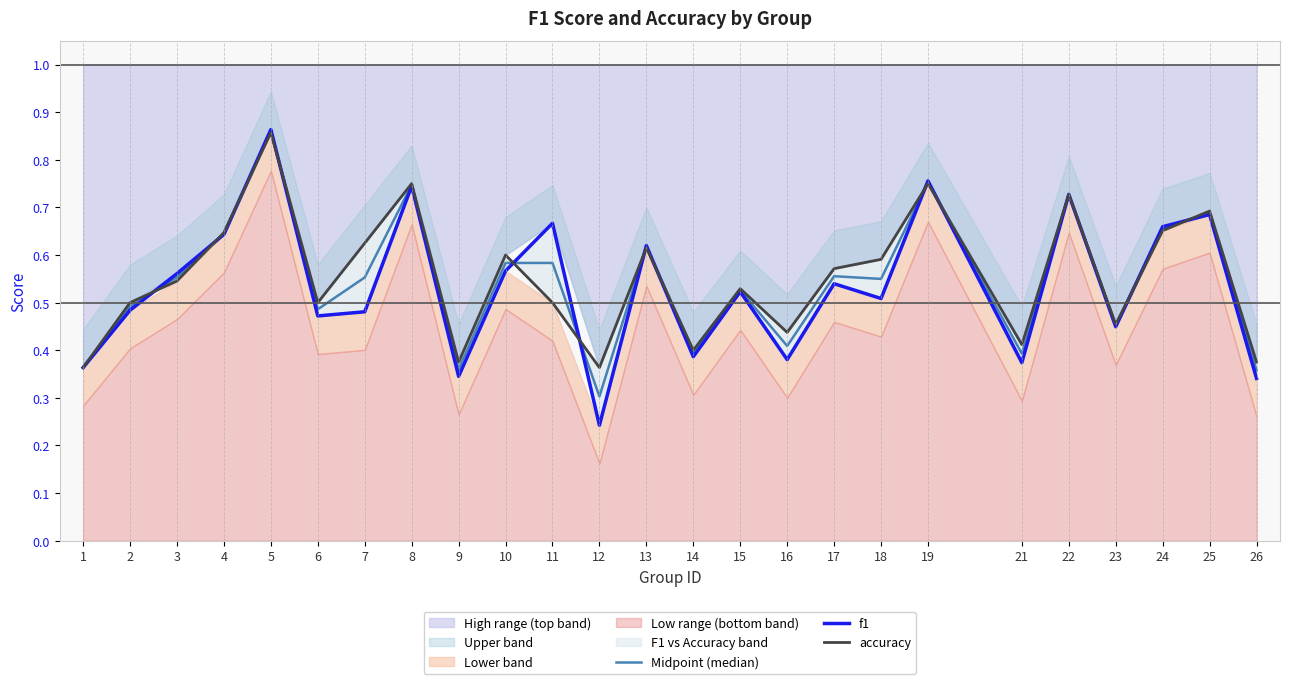

What is the difference between the second highest and second lowest values in the f1 series?

0.4